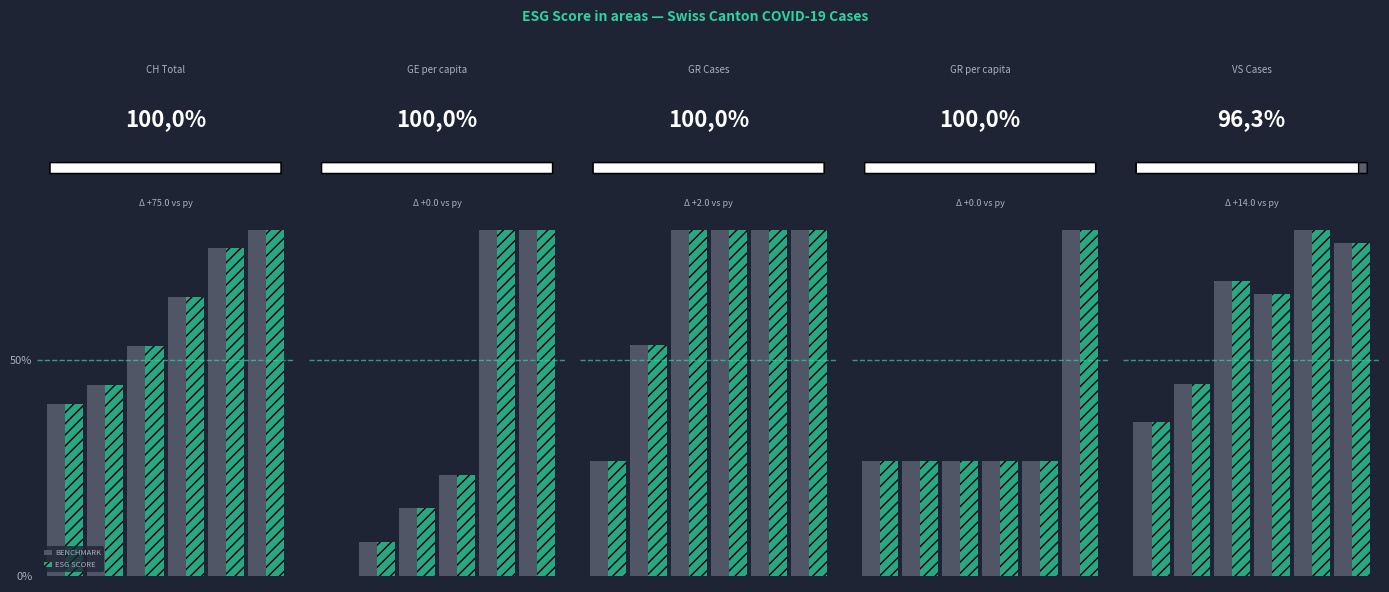

Are the bars grouped side by side (vs. stacked)?

Yes